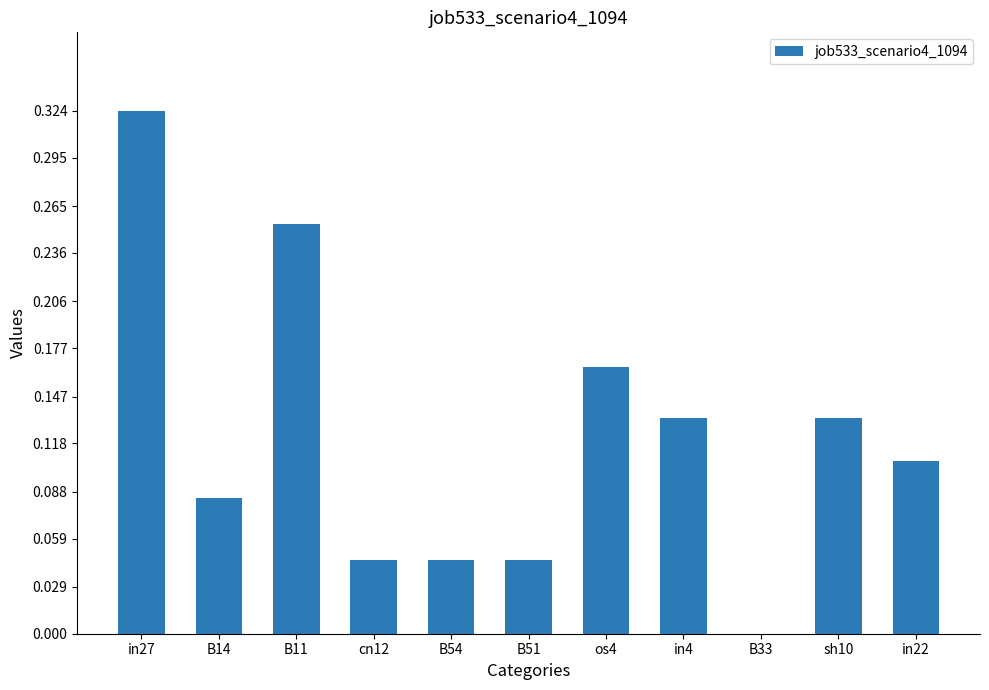

Are the bars horizontal?

No